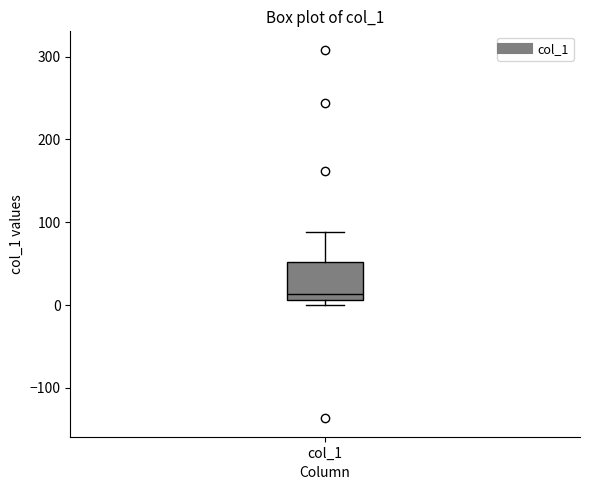

Where is the upper edge of the box for col_1 on the y-axis? The values are not printed on the chart, so give them approximately, as read against the axis.

50